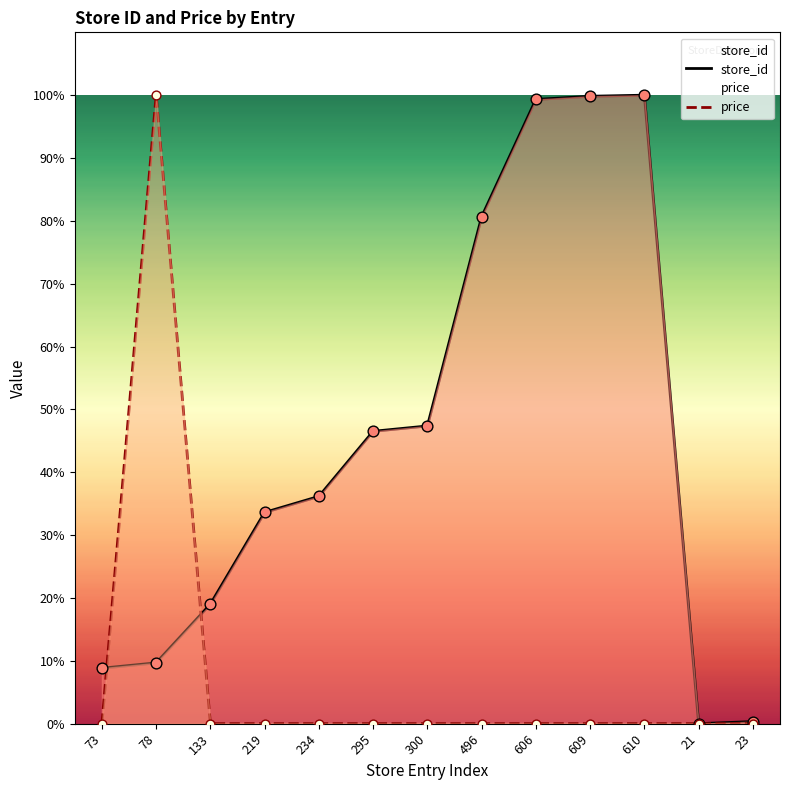

At how many categories does at least one series exceed 15?

10